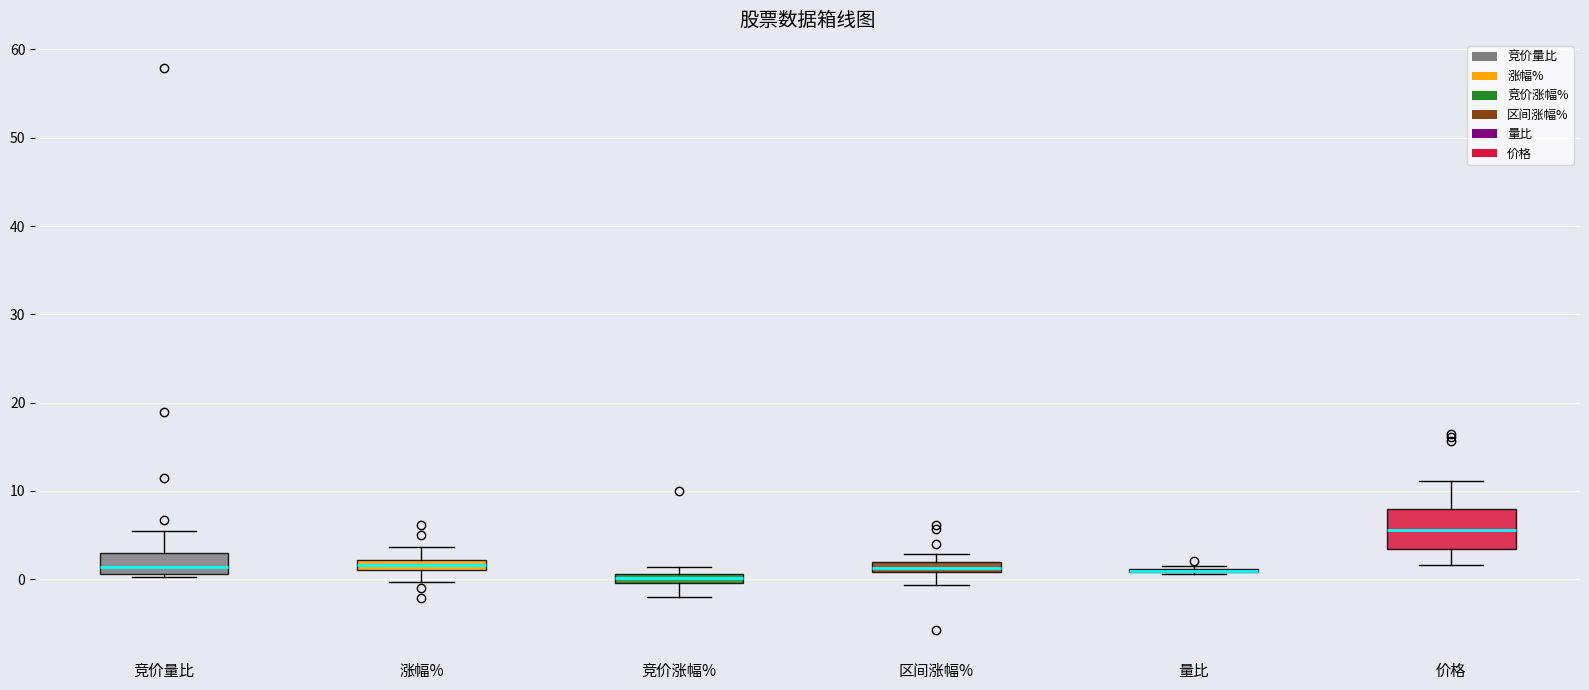

Where is the upper edge of the box for 涨幅% on the y-axis? The values are not printed on the chart, so give them approximately, as read against the axis.

2